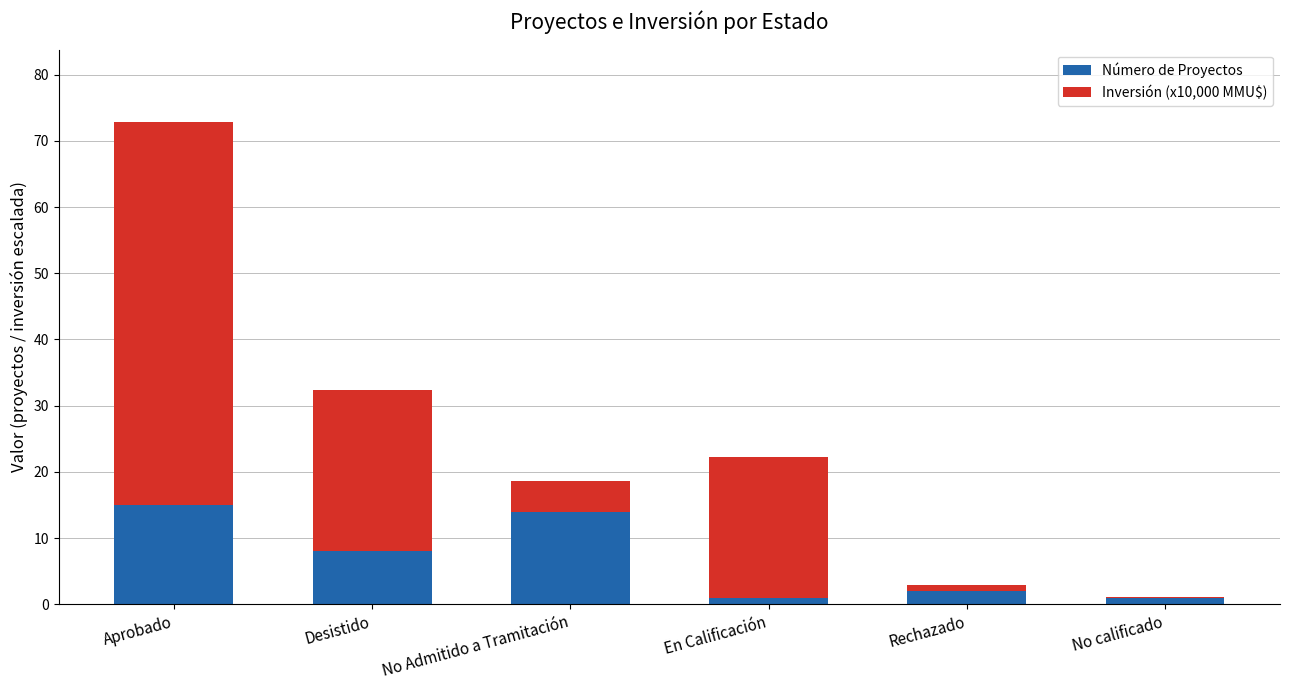

Reading left to right, list the values for the Número de Proyectos series.

Aprobado=15.0	Desistido=8.0	No Admitido a Tramitación=14.0	En Calificación=1.0	Rechazado=2.0	No calificado=1.0